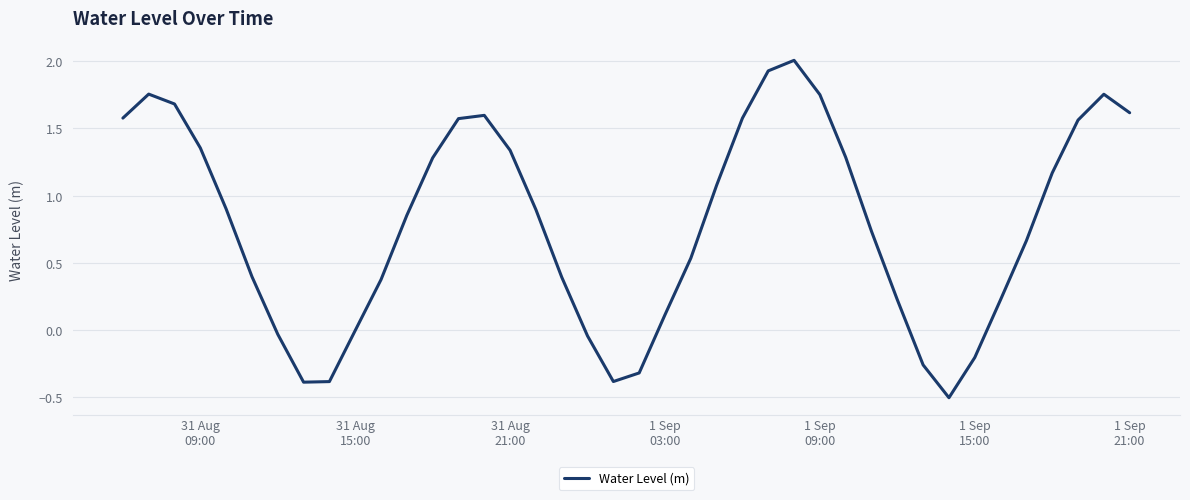

What is the greatest value displayed?

2.0